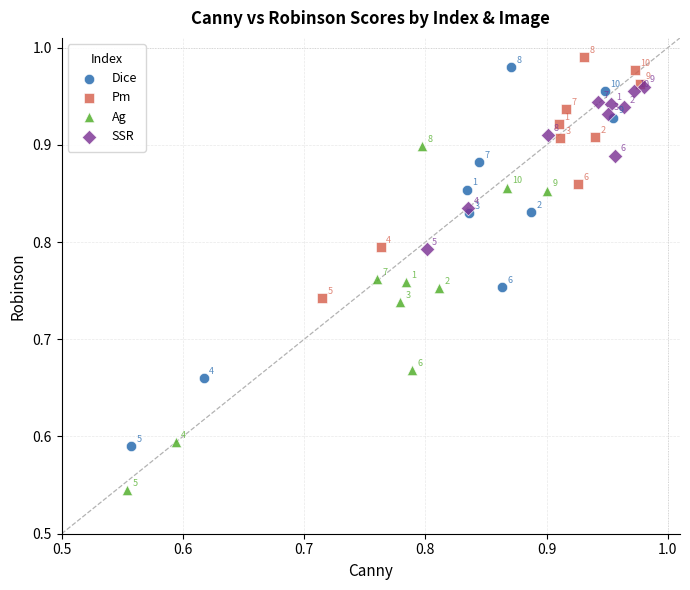

Which series contains the highest Y value?

Pm